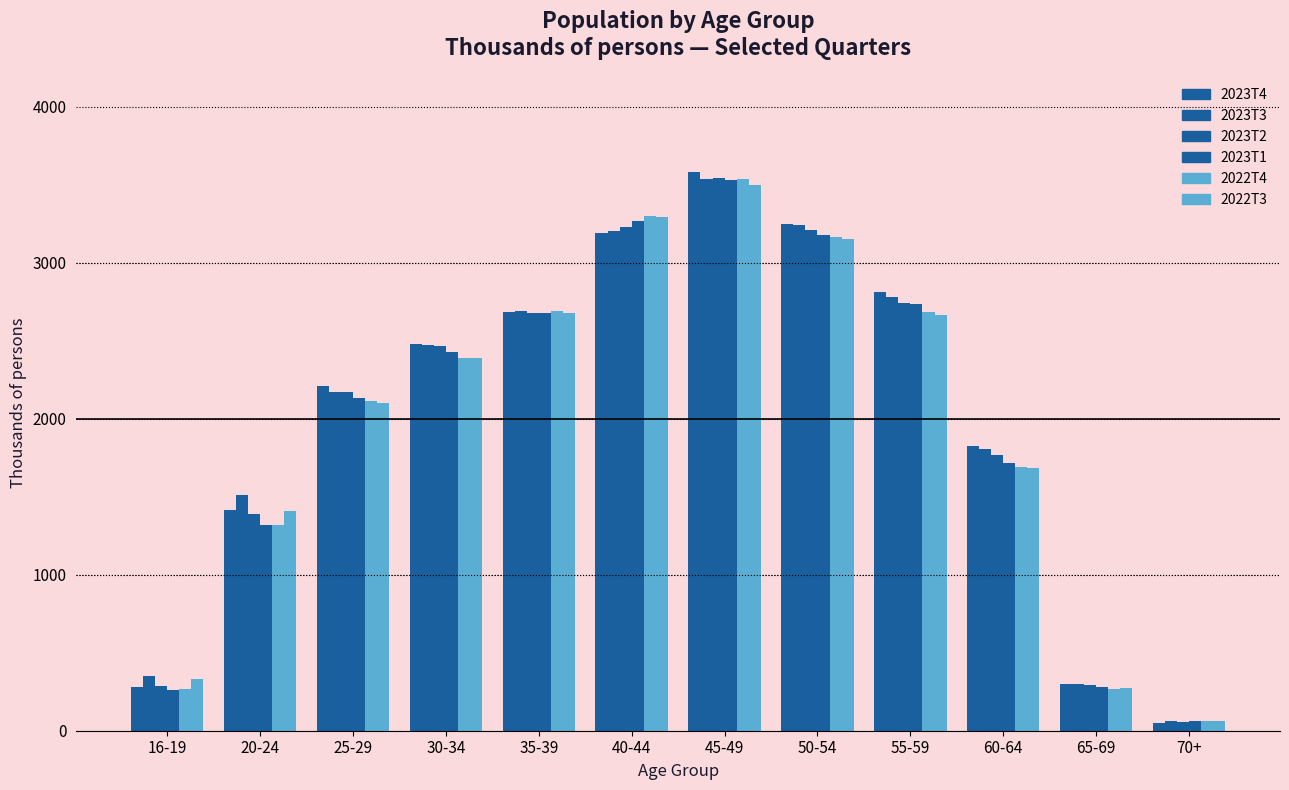

Which has a higher value, 40-44 or 30-34?

40-44